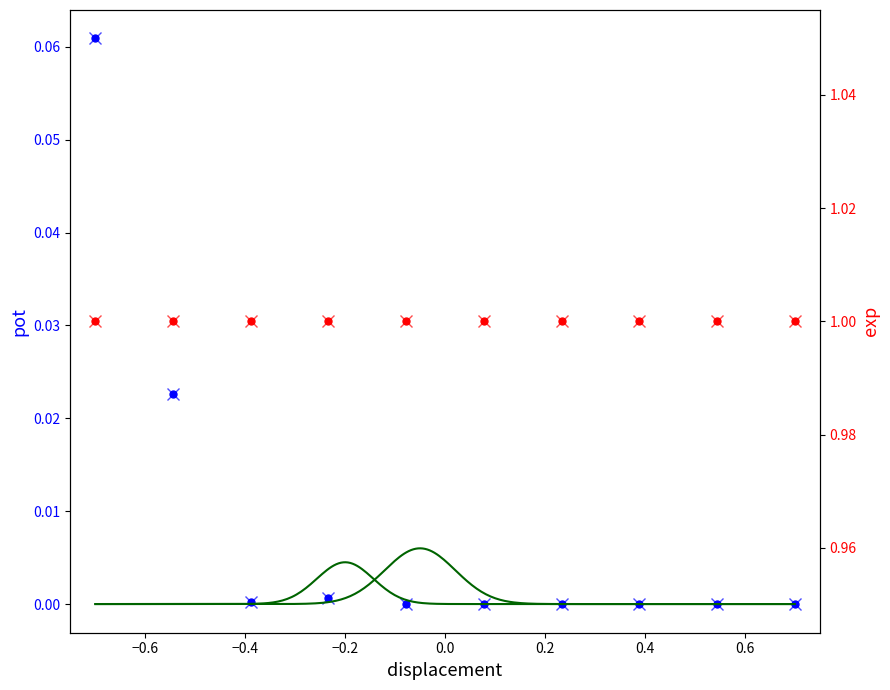

Where is the first local minimum?

−0.4